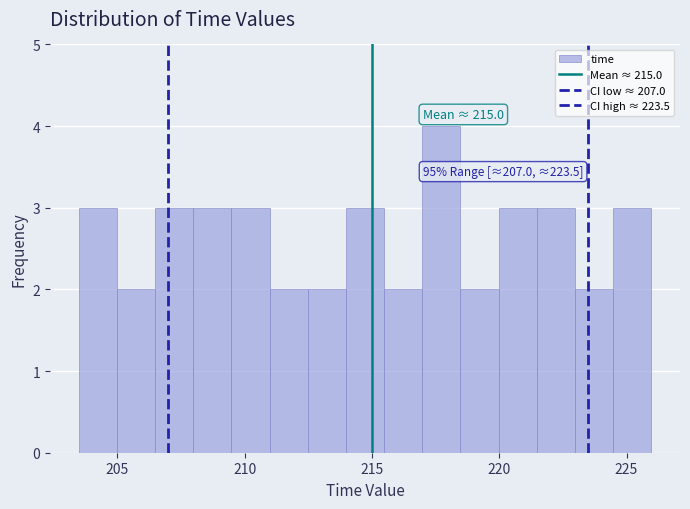

Around what value on the x-axis is the tallest bar? Give the approximate position of its centre, as read against the axis.

217.5